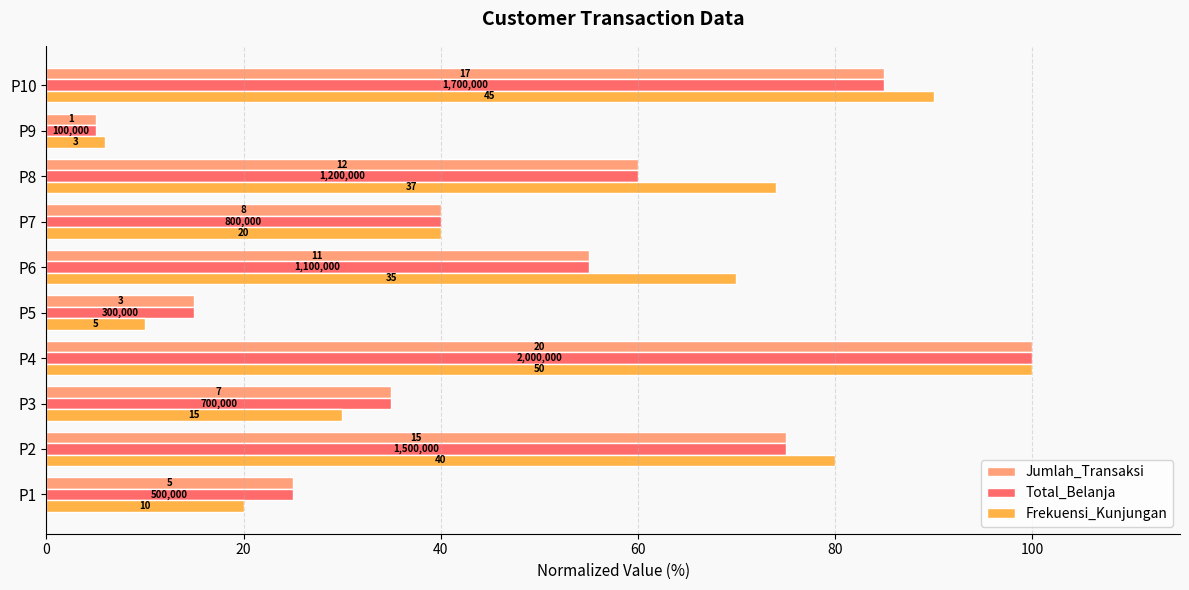

What are all the series names shown in the legend?

Jumlah_Transaksi, Total_Belanja, Frekuensi_Kunjungan